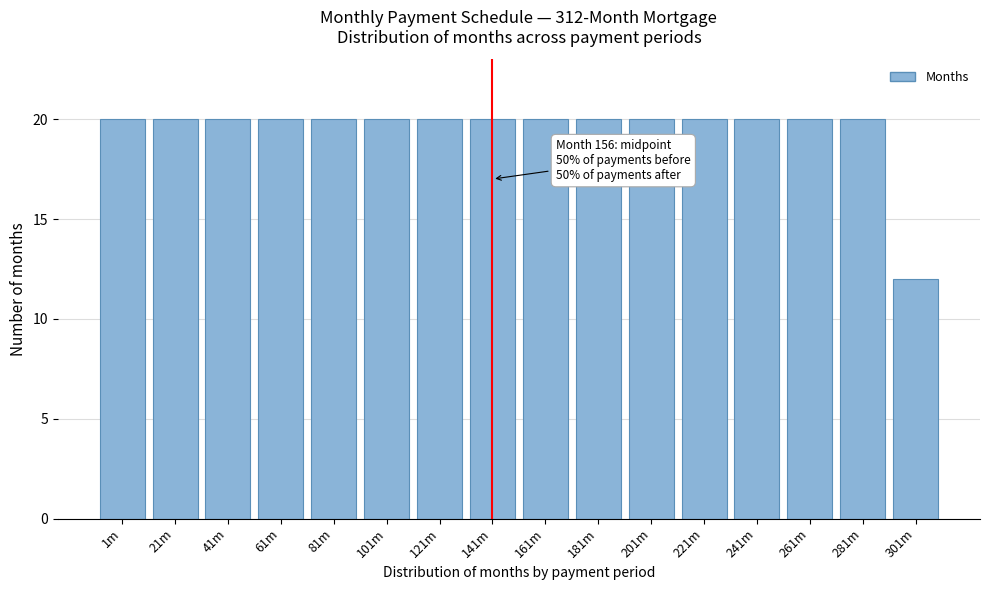

Reading right to left, extract all data points from this chart.

301m=12	281m=20	261m=20	241m=20	221m=20	201m=20	181m=20	161m=20	141m=20	121m=20	101m=20	81m=20	61m=20	41m=20	21m=20	1m=20